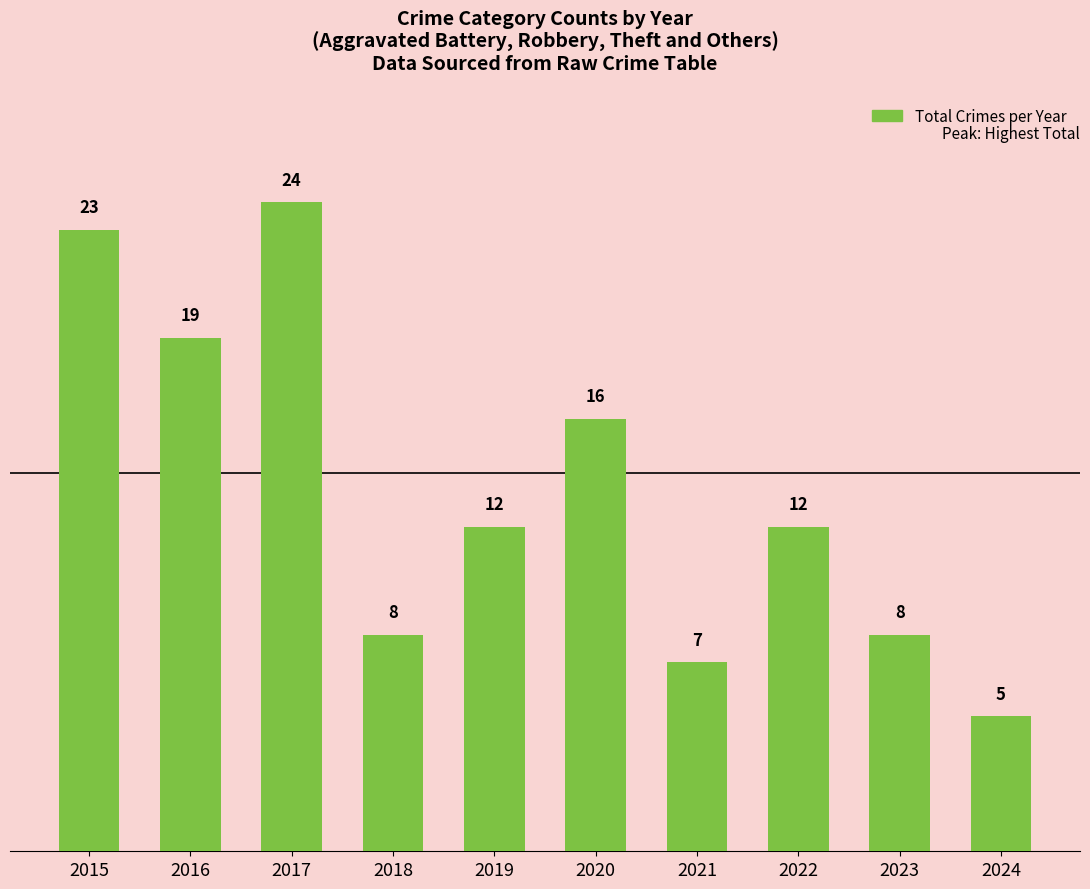

Reading right to left, list all the values displayed in this chart.

2024=5	2023=8	2022=12	2021=7	2020=16	2019=12	2018=8	2017=24	2016=19	2015=23